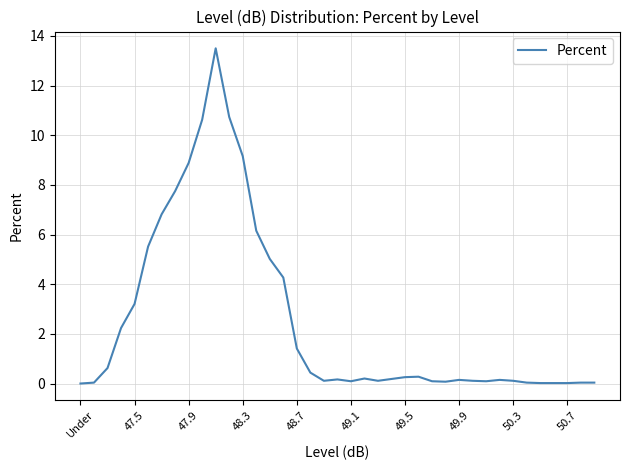

What is the greatest value displayed?

13.5